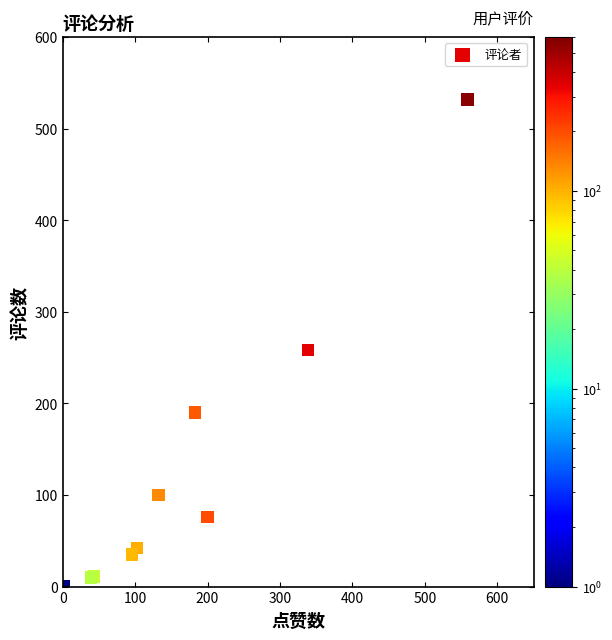

What Y value in the scatter plot is closest to 266?

258